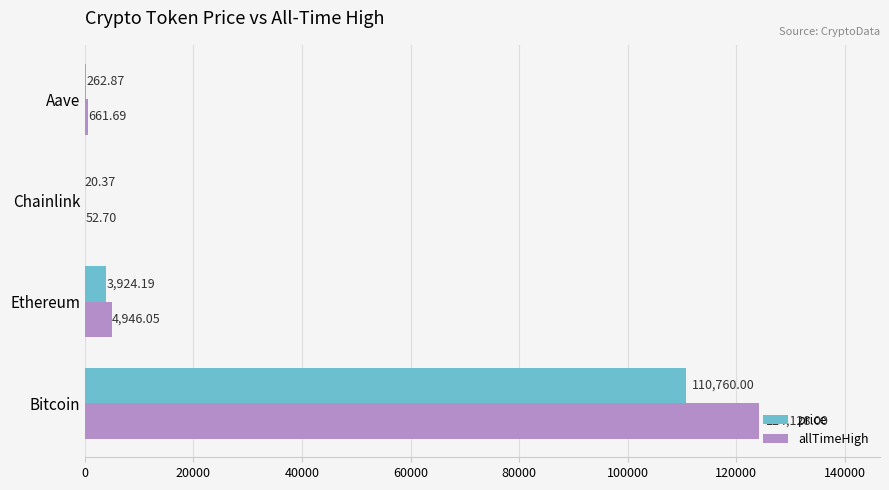

What is the total value across all series at Ethereum?

8870.2